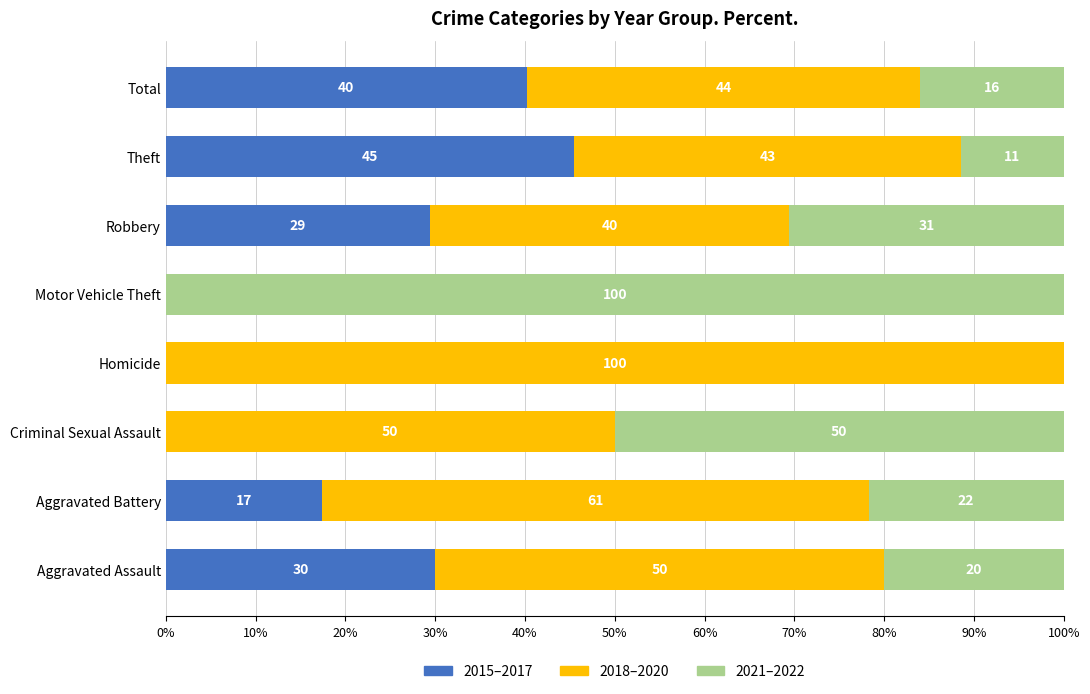

At which label is 2015–2017 closest to 22?

Aggravated Battery